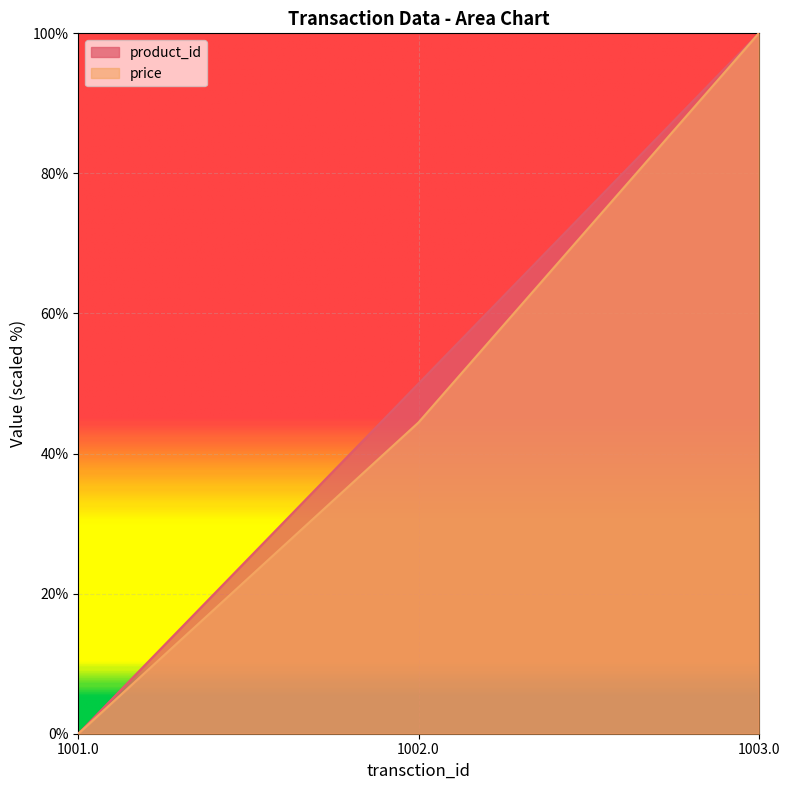

Count the number of data series in this chart.

2